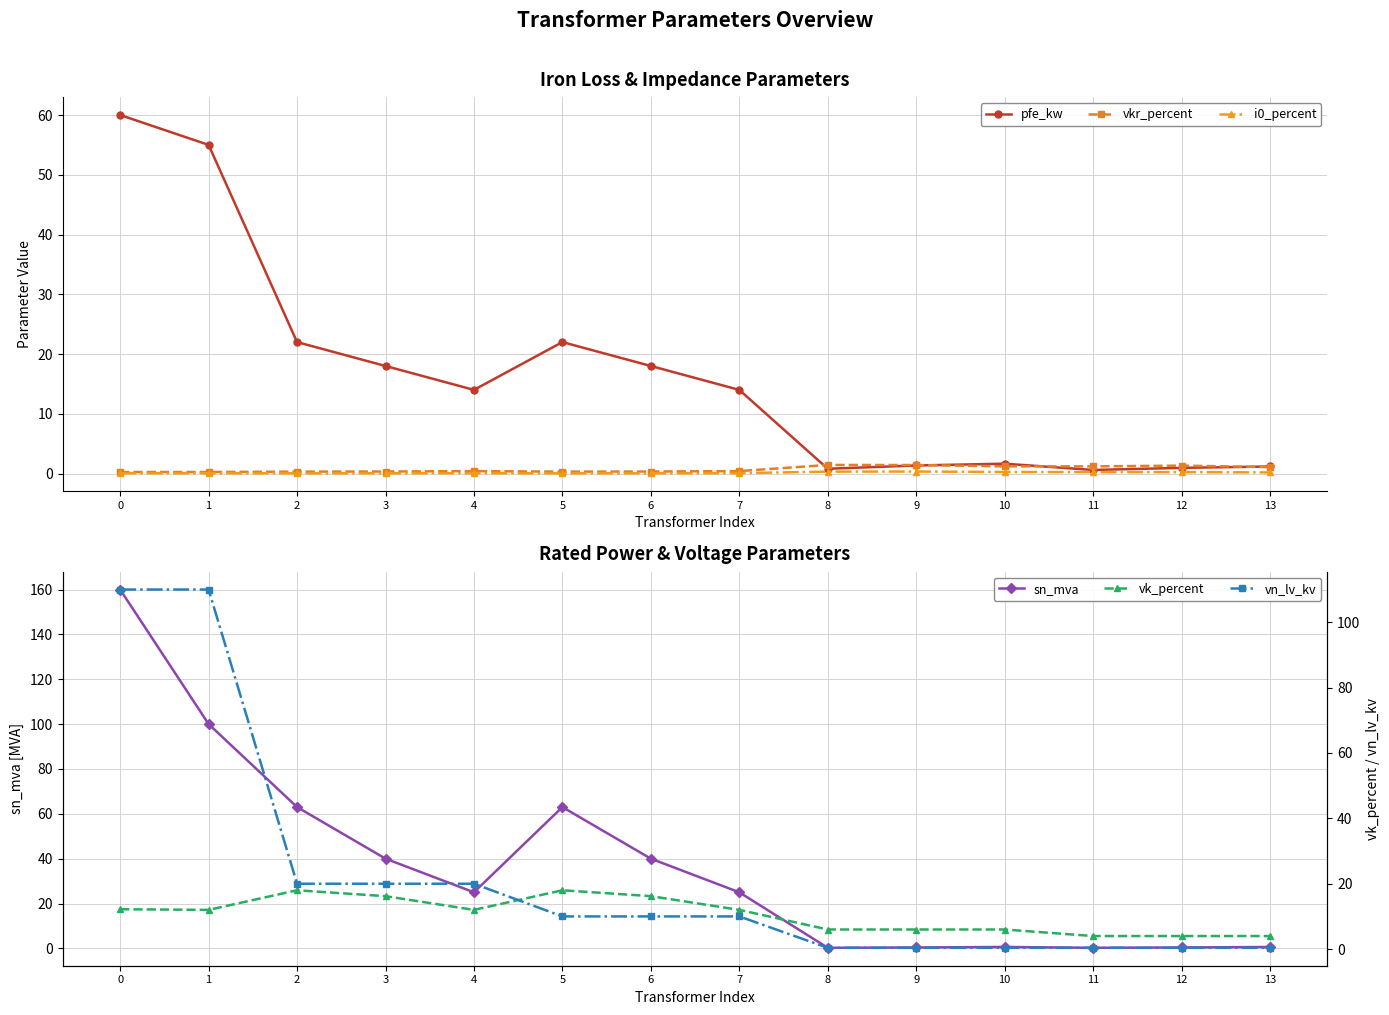

Where is the first local minimum for pfe_kw?

4